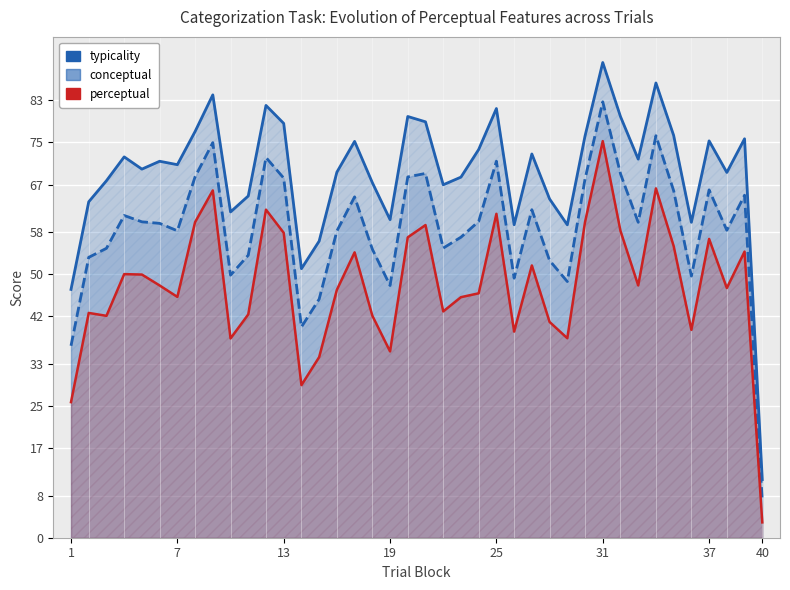

What is the sum of all typicality values?

2767.3